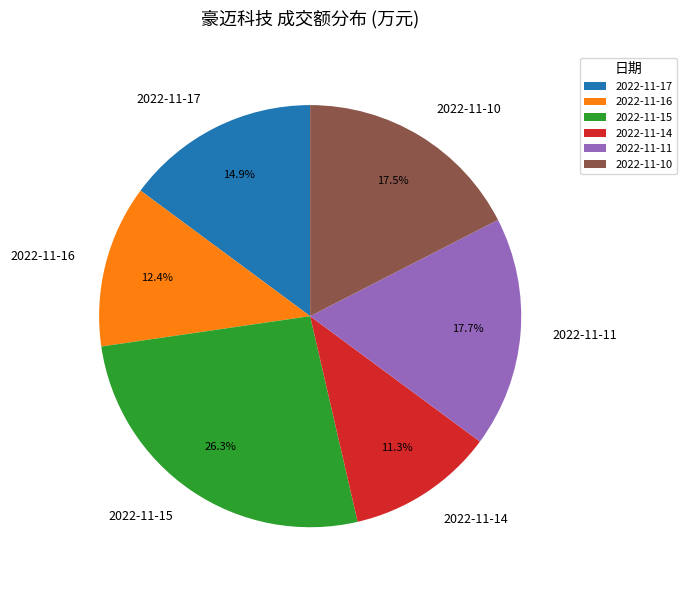

What is the ratio of the value at 2022-11-10 to the value at 2022-11-17?

1.2